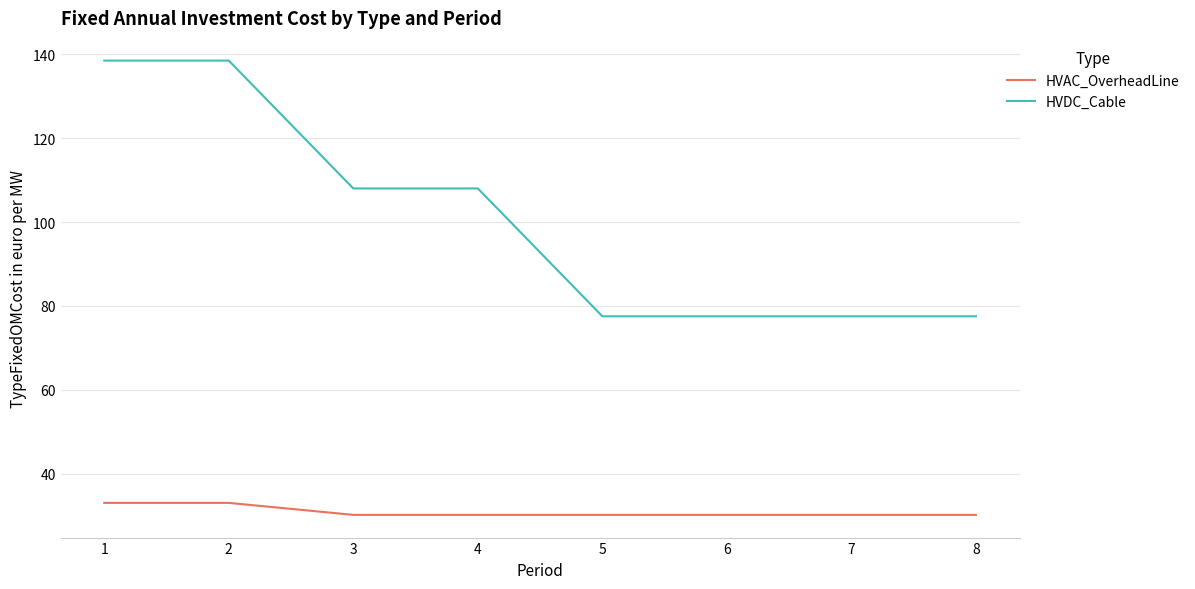

What is the greatest value displayed?

138.5